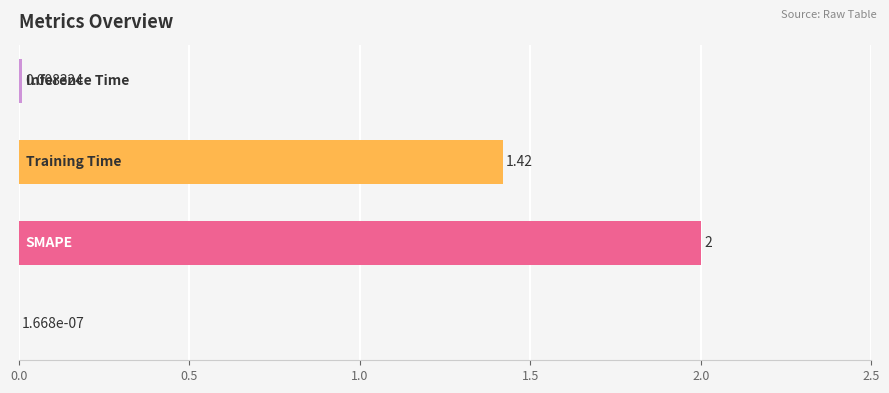

How many distinct data groups are displayed?

1